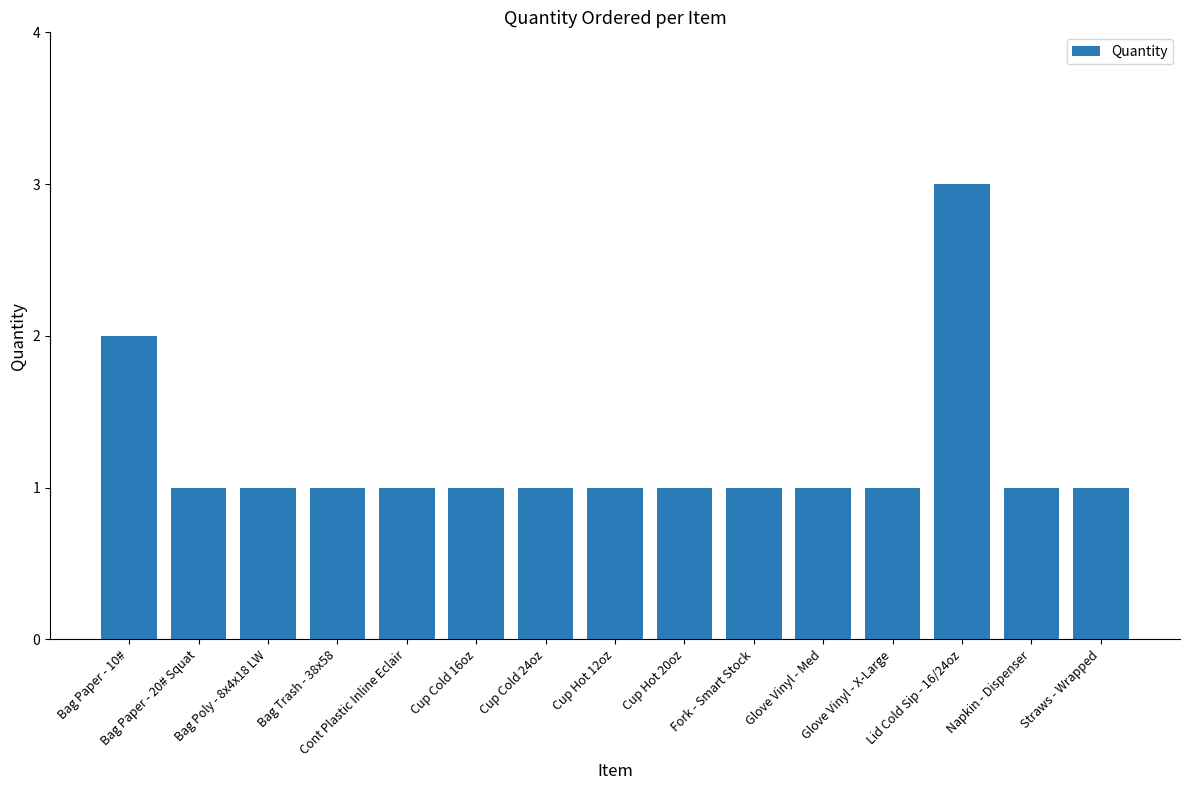

What is the greatest value displayed?

3